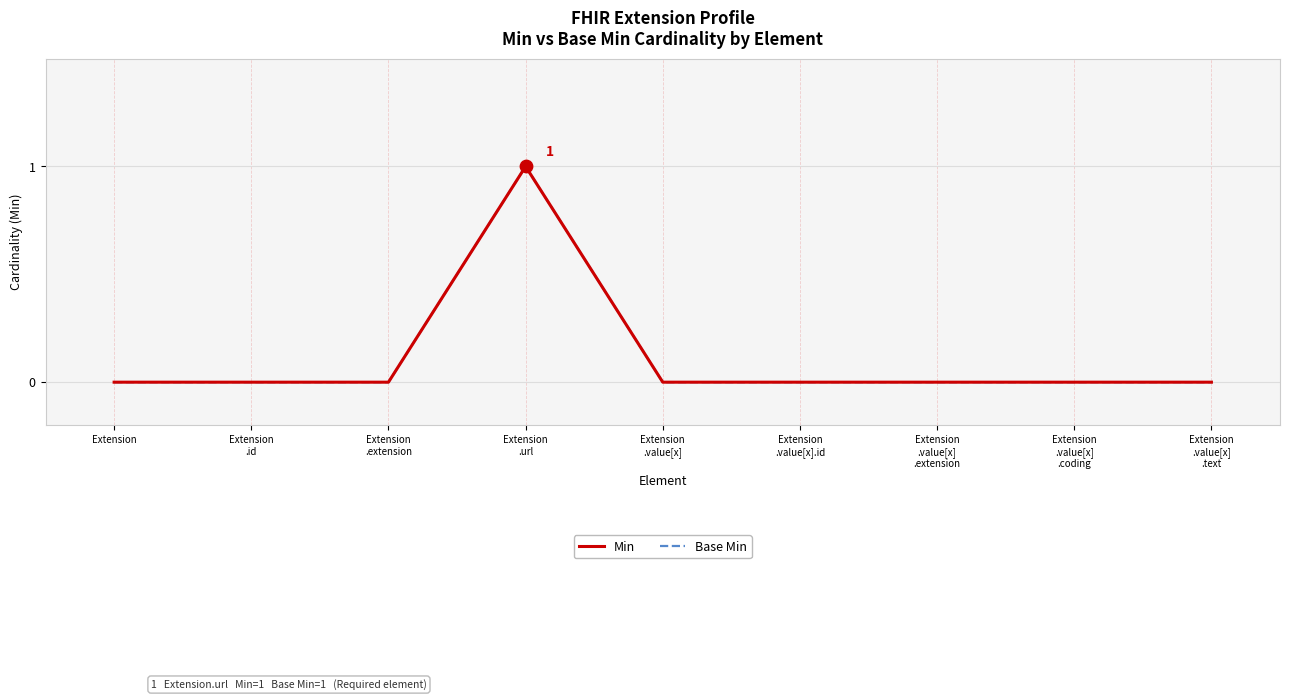

Does the chart have visible grid lines?

Yes